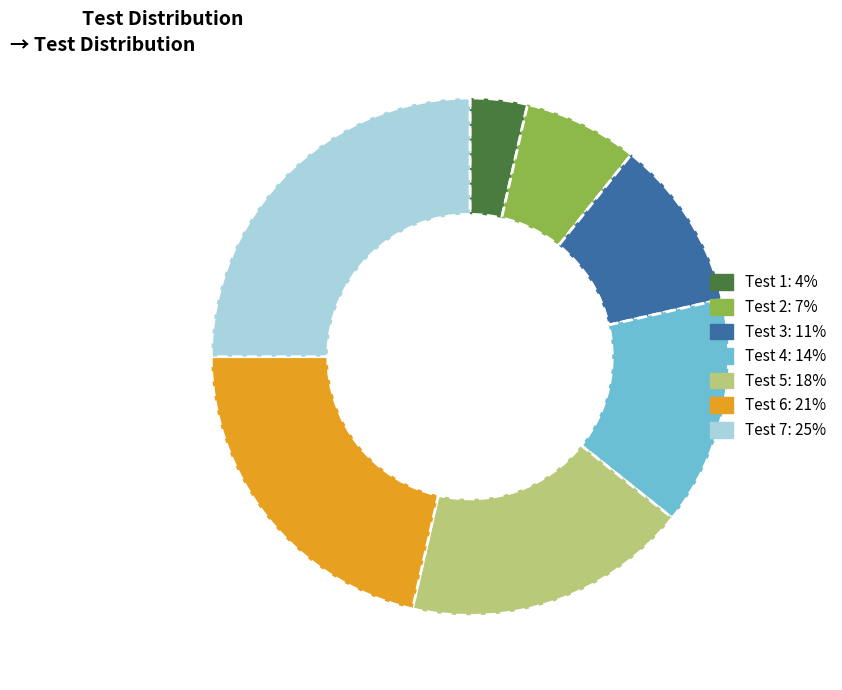

The Test 3 slice represents 11% of the pie. True or false?

True